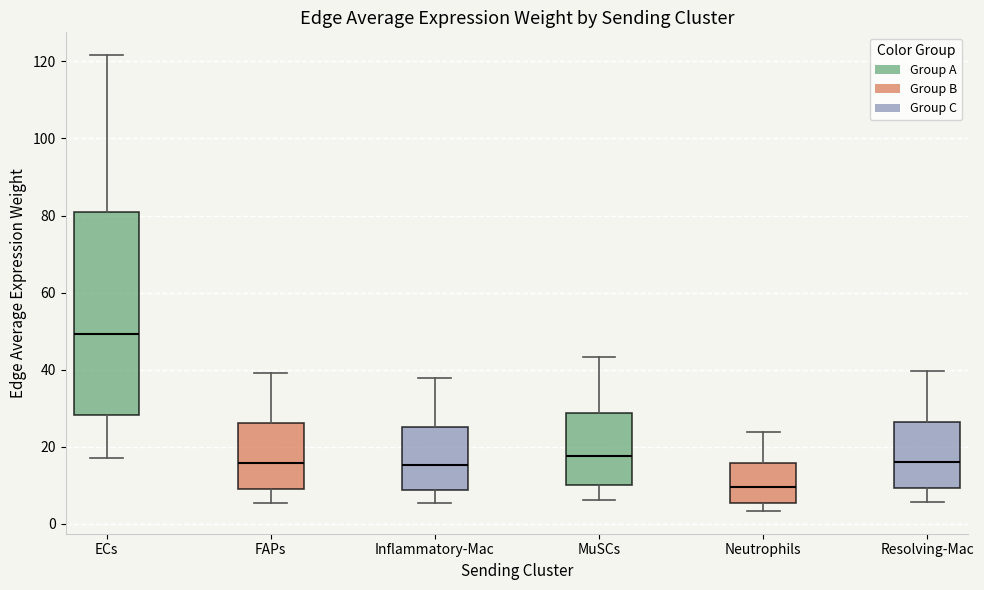

Reading left to right, transcribe this box plot: for each box, give where its median line is, the range the box spans, and where its two whiskers end, as read against the y-axis. The values are not printed on the chart, so give them approximately, as read against the axis.

ECs: median 50, box 28 to 80, whiskers 16 to 122
FAPs: median 16, box 10 to 26, whiskers 6 to 40
Inflammatory-Mac: median 16, box 8 to 26, whiskers 6 to 38
MuSCs: median 18, box 10 to 28, whiskers 6 to 44
Neutrophils: median 10, box 6 to 16, whiskers 4 to 24
Resolving-Mac: median 16, box 10 to 26, whiskers 6 to 40